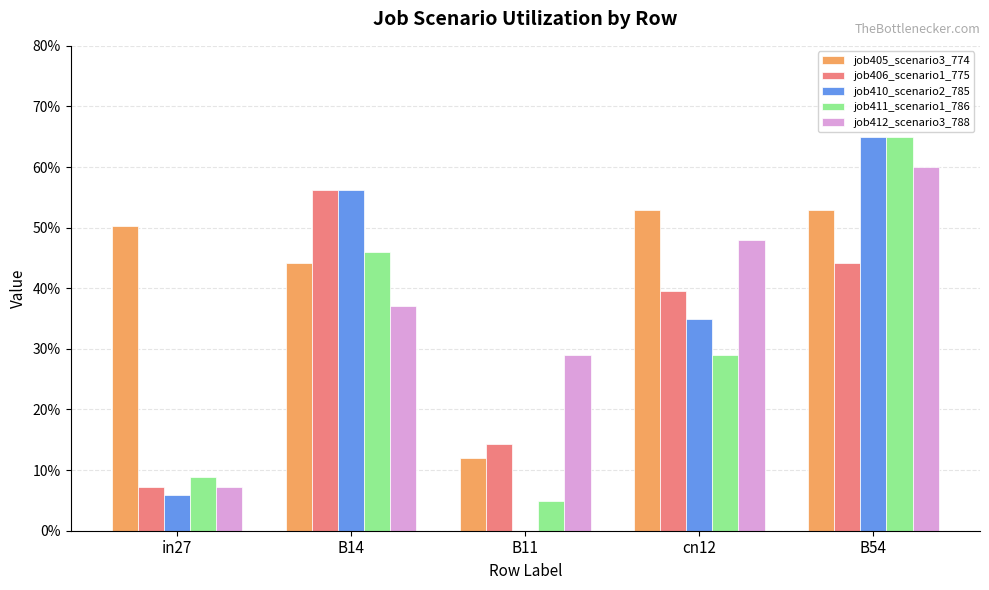

What is the difference between the job405_scenario3_774 values at B11 and cn12?

0.4